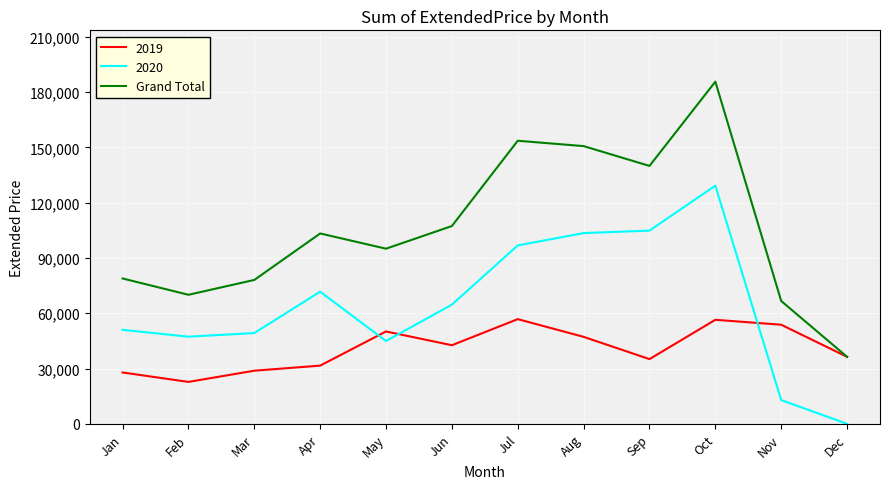

The Grand Total series shows 95052.2 at May. True or false?

True